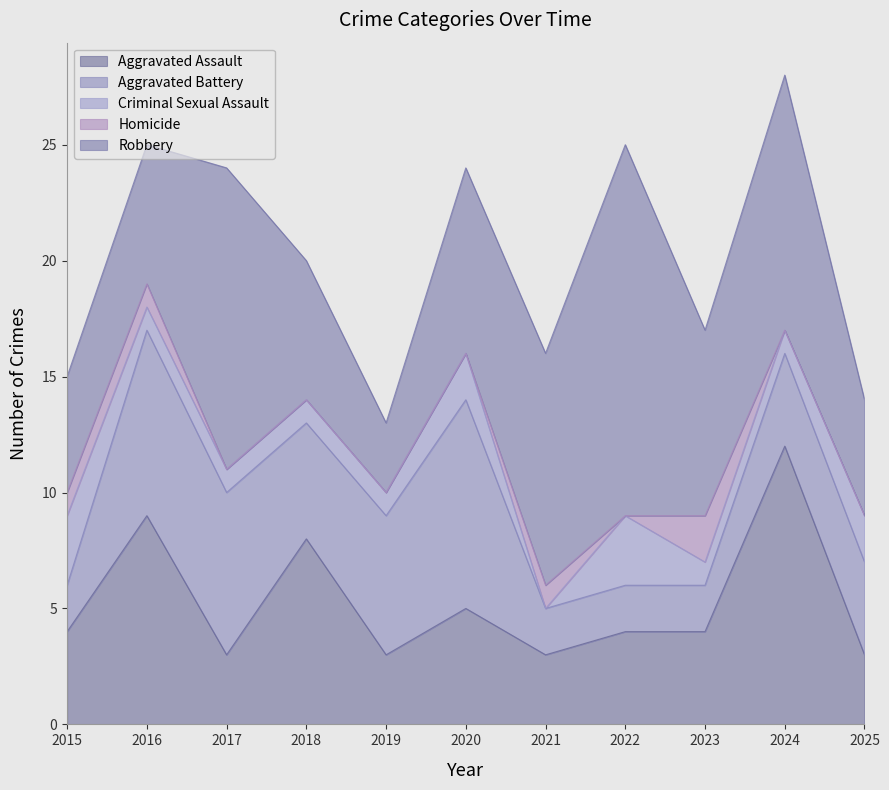

True or false: Criminal Sexual Assault and Aggravated Battery cross at least once.

True